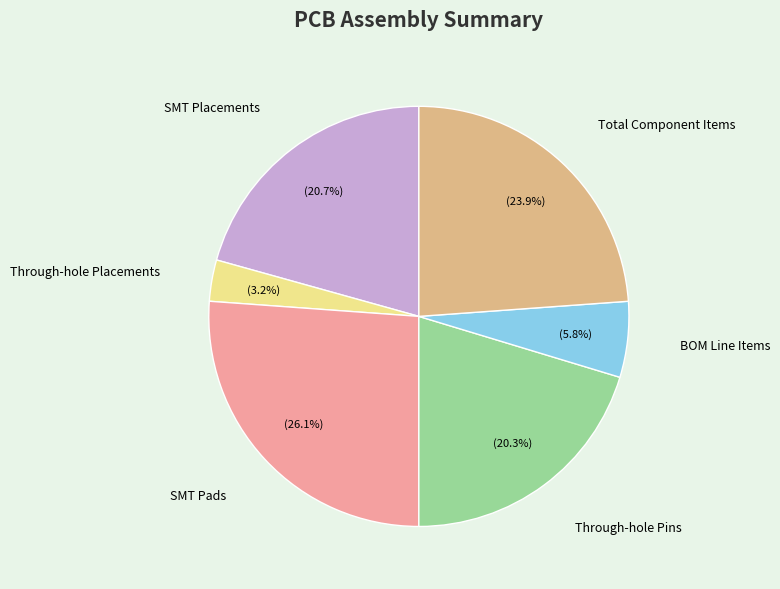

What is the ratio of the value at SMT Pads to the value at Through-hole Placements?

8.2